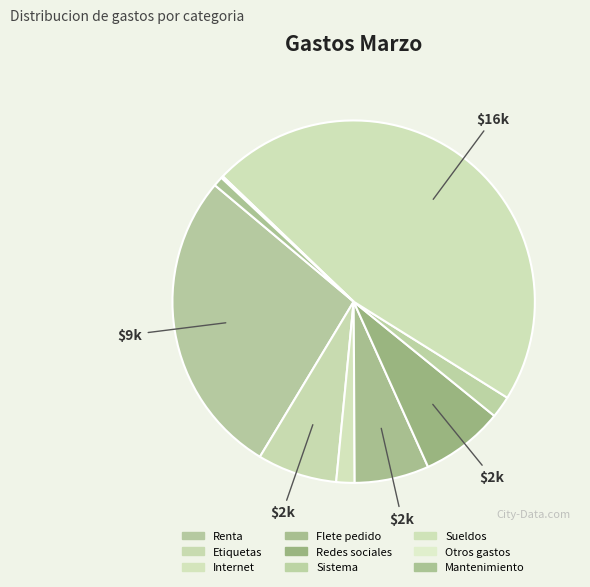

Count the number of slices in the pie.

9